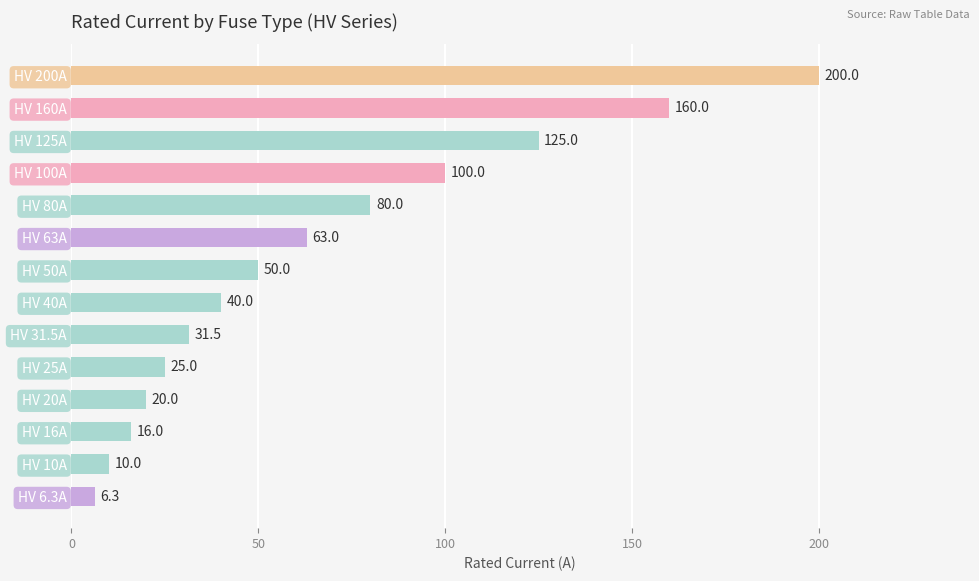

True or false: the data shows 17.4 at HV 25A.

False